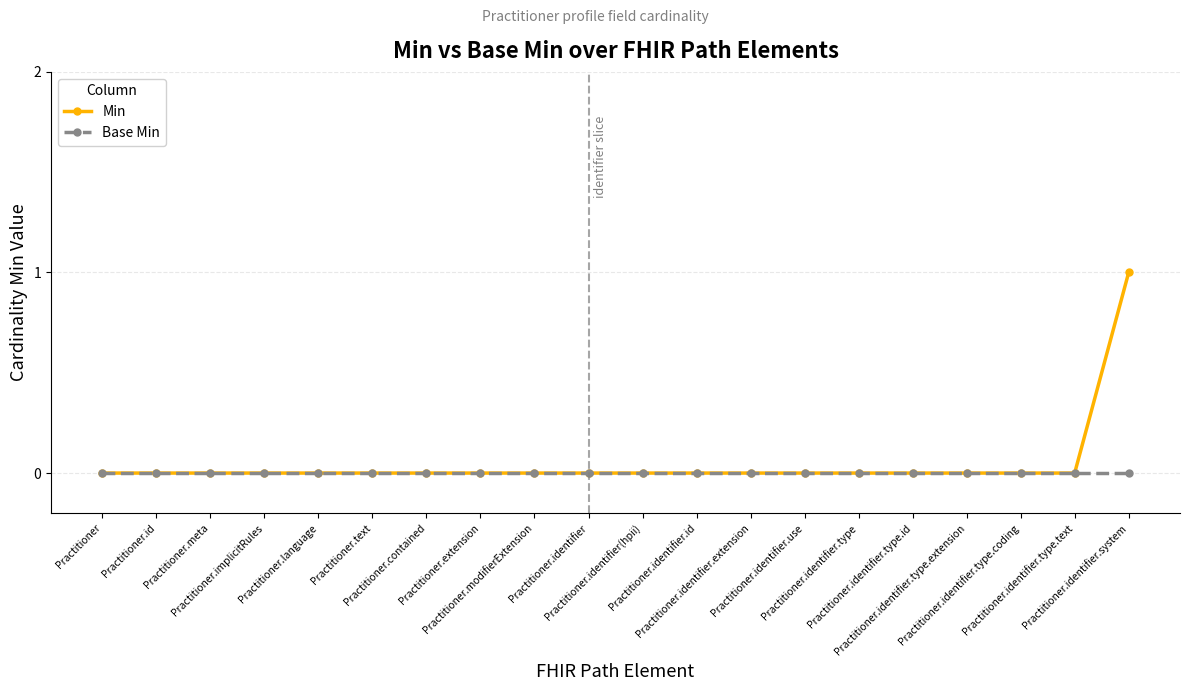

What are all the series names shown in the legend?

Min, Base Min